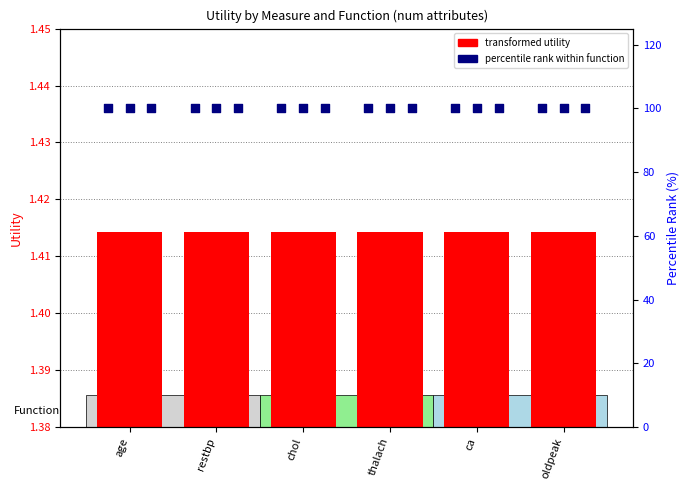

Is the value of pct sum at age greater than the value of max at thalach?

Yes